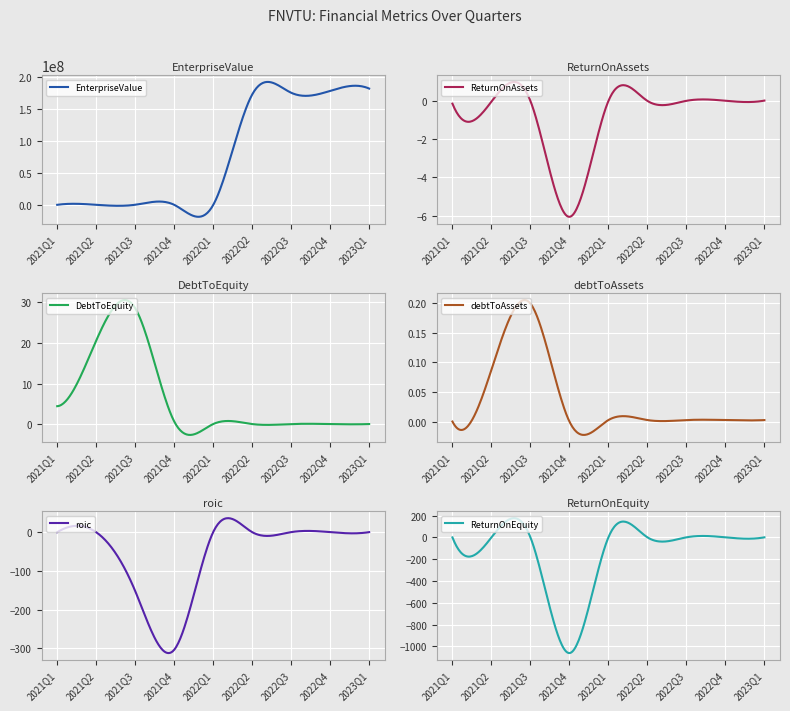

True or false: DebtToEquity and roic cross at least once.

False